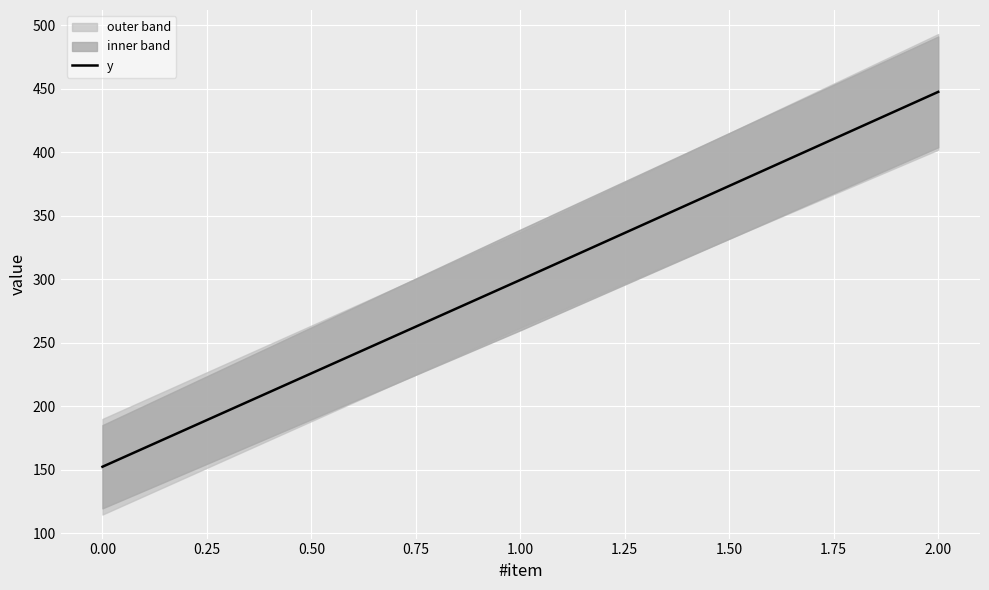

How many values exceed 299?

2